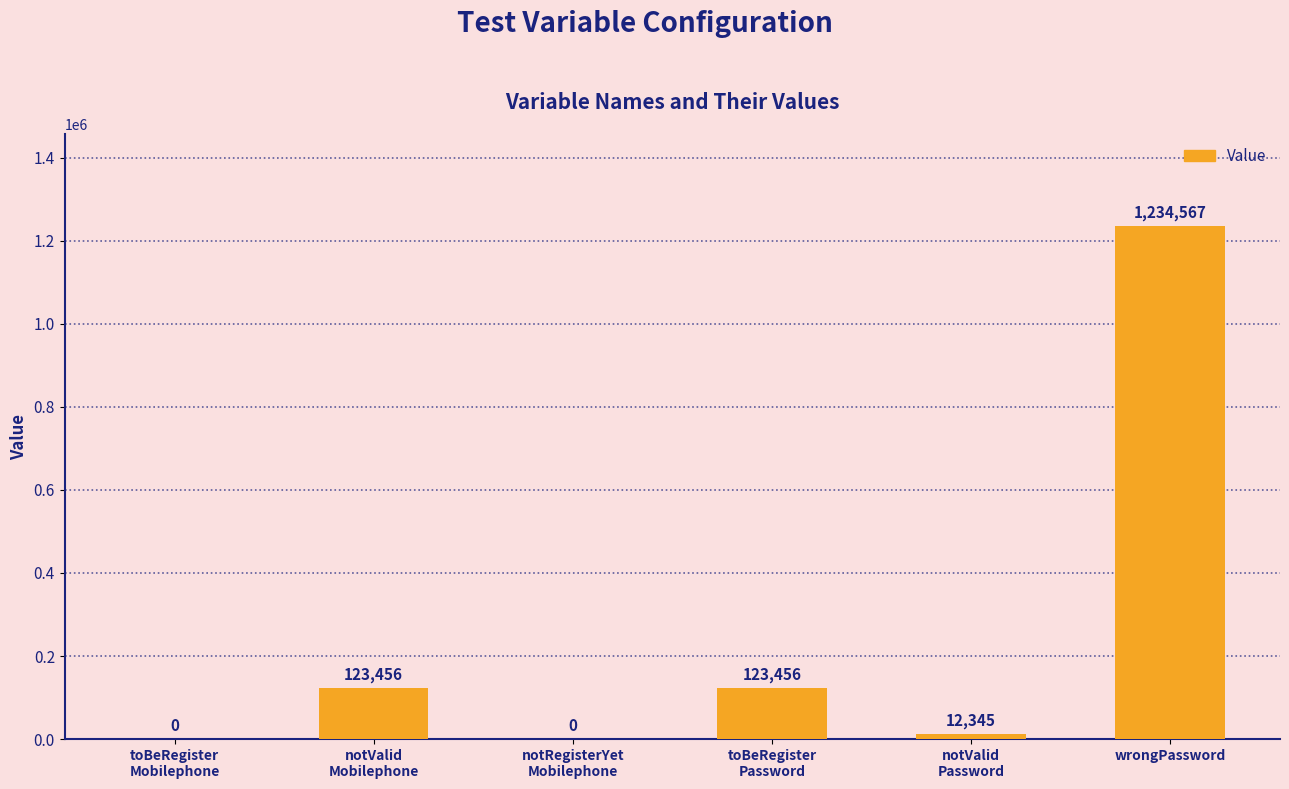

Reading left to right, transcribe all the data shown in this chart.

0	123456	0	123456	12345	1234567